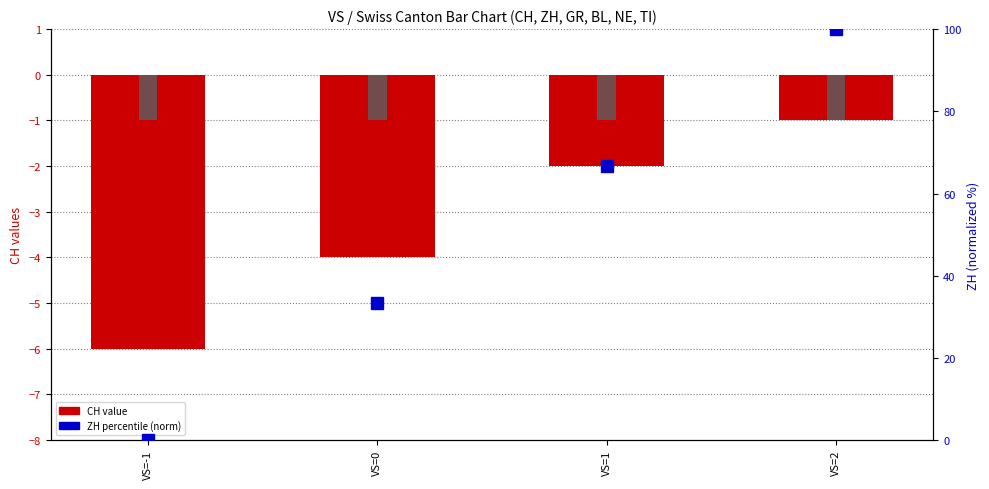

List the series in order of their peak value, highest first.

ZH (percentile), BL, NE, CH (value), GR, TI